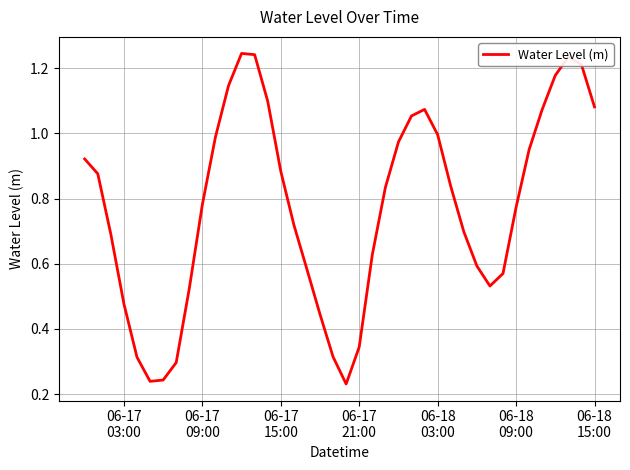

Is this an area chart (filled region under the line)?

No